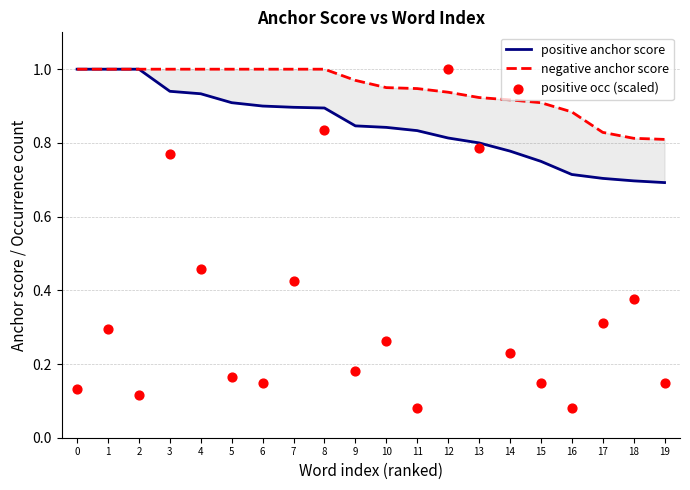

At which category is the sum across all series the highest?

12